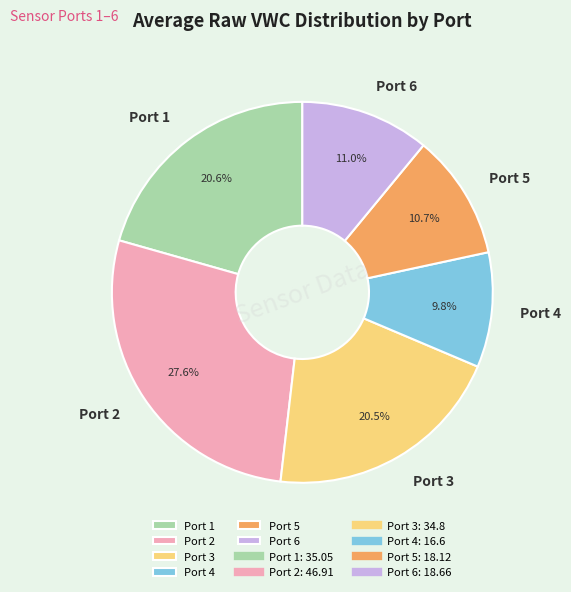

Count the number of slices in the pie.

6